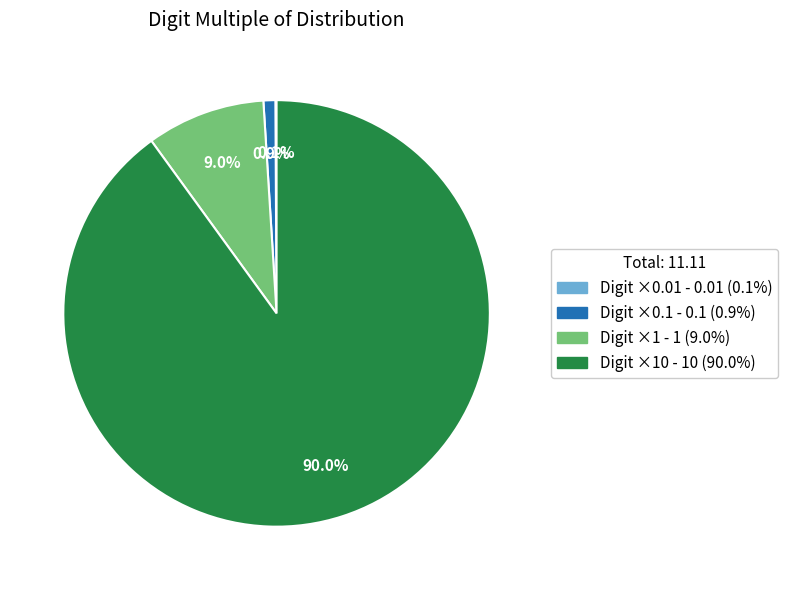

Does any single category account for the majority?

Yes